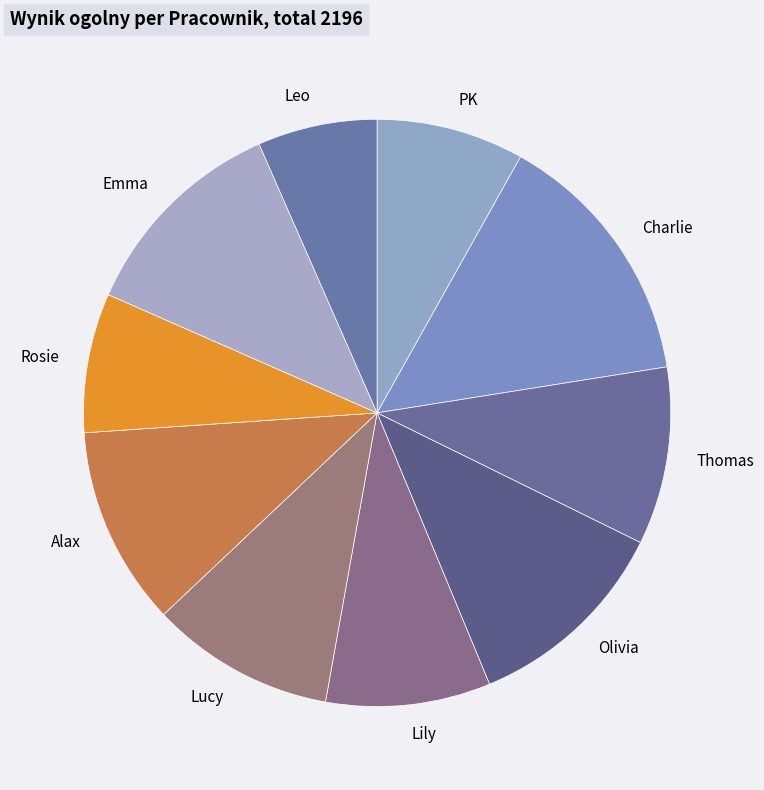

What is the largest slice in the pie chart?

Charlie